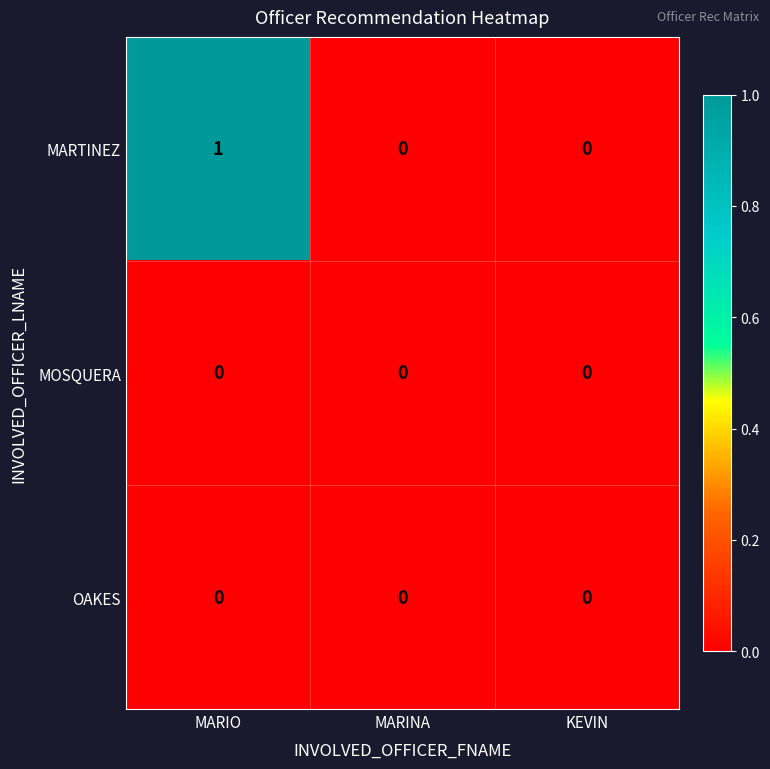

At which category is the sum across all series the highest?

MARIO